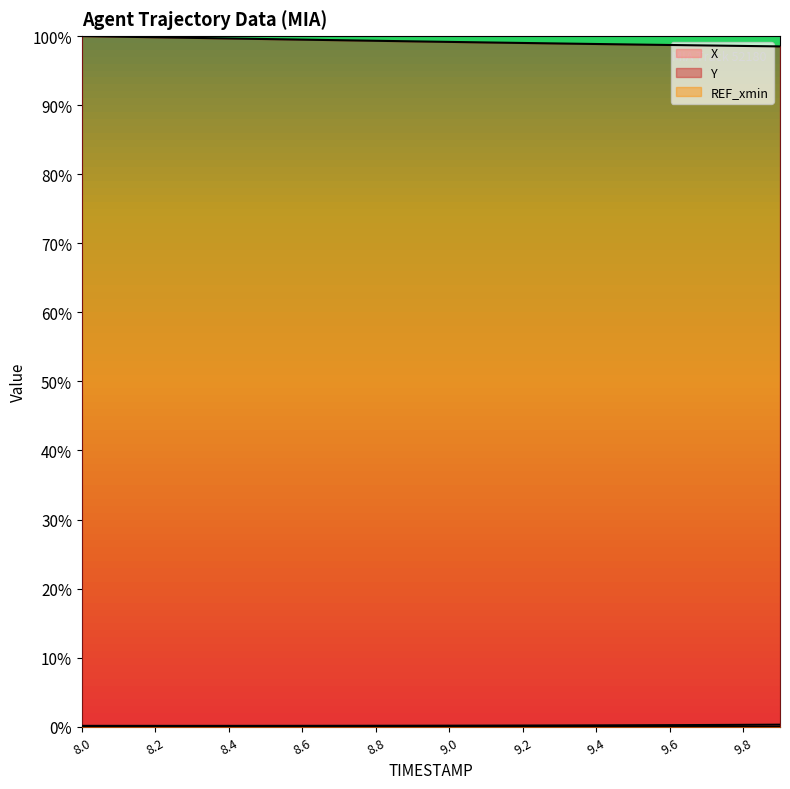

Reading right to left, transcribe all the data shown in this chart.

X: 0.0	0.0	0.0	0.0	0.0	0.0	0.0	0.0	0.0	0.0	0.0	0.0	0.0	0.0	0.0	0.0	0.0	0.0	0.0	0.0
Y: 1.0	1.0	1.0	1.0	1.0	1.0	1.0	1.0	1.0	1.0	1.0	1.0	1.0	1.0	1.0	1.0	1.0	1.0	1.0	1.0